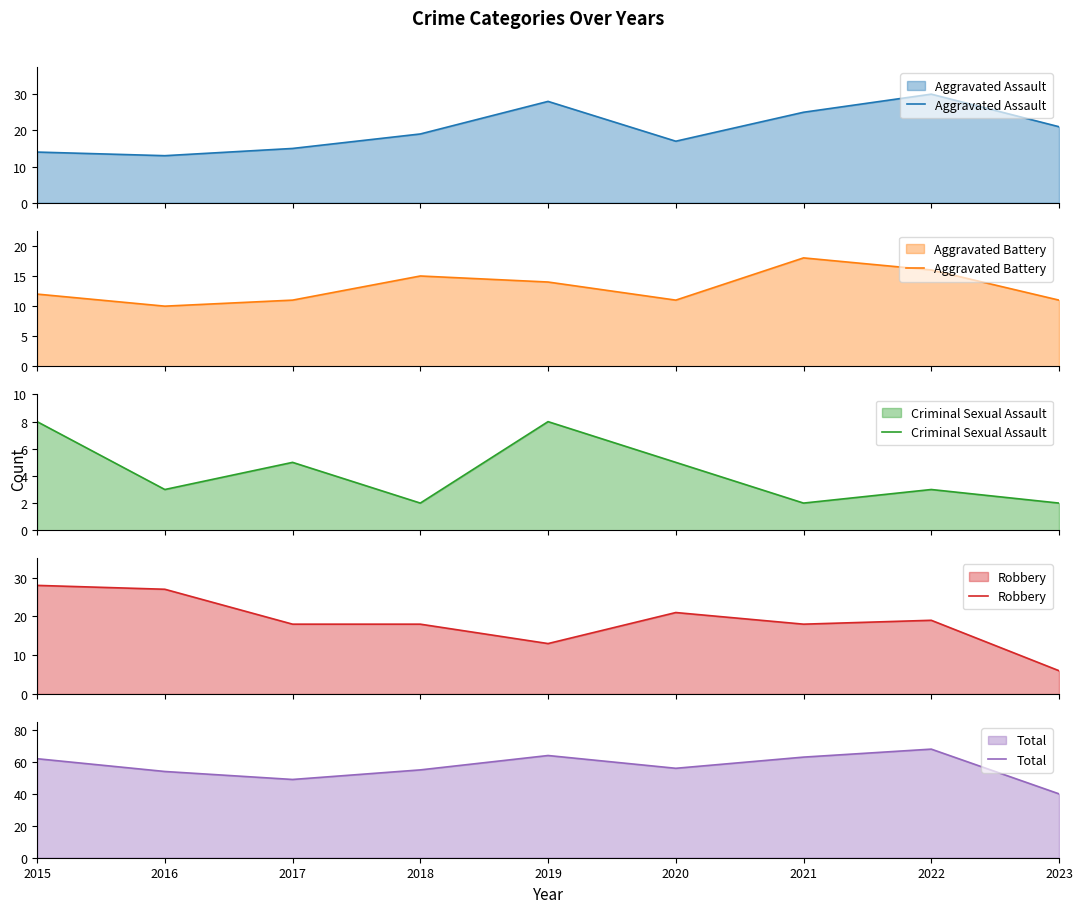

Reading left to right, transcribe all the data shown in this chart.

Aggravated Assault: 2015=14	2016=13	2017=15	2018=19	2019=28	2020=17	2021=25	2022=30	2023=21
Aggravated Battery: 2015=12	2016=10	2017=11	2018=15	2019=14	2020=11	2021=18	2022=16	2023=11
Criminal Sexual Assault: 2015=8	2016=3	2017=5	2018=2	2019=8	2020=5	2021=2	2022=3	2023=2
Robbery: 2015=28	2016=27	2017=18	2018=18	2019=13	2020=21	2021=18	2022=19	2023=6
Total: 2015=62	2016=54	2017=49	2018=55	2019=64	2020=56	2021=63	2022=68	2023=40